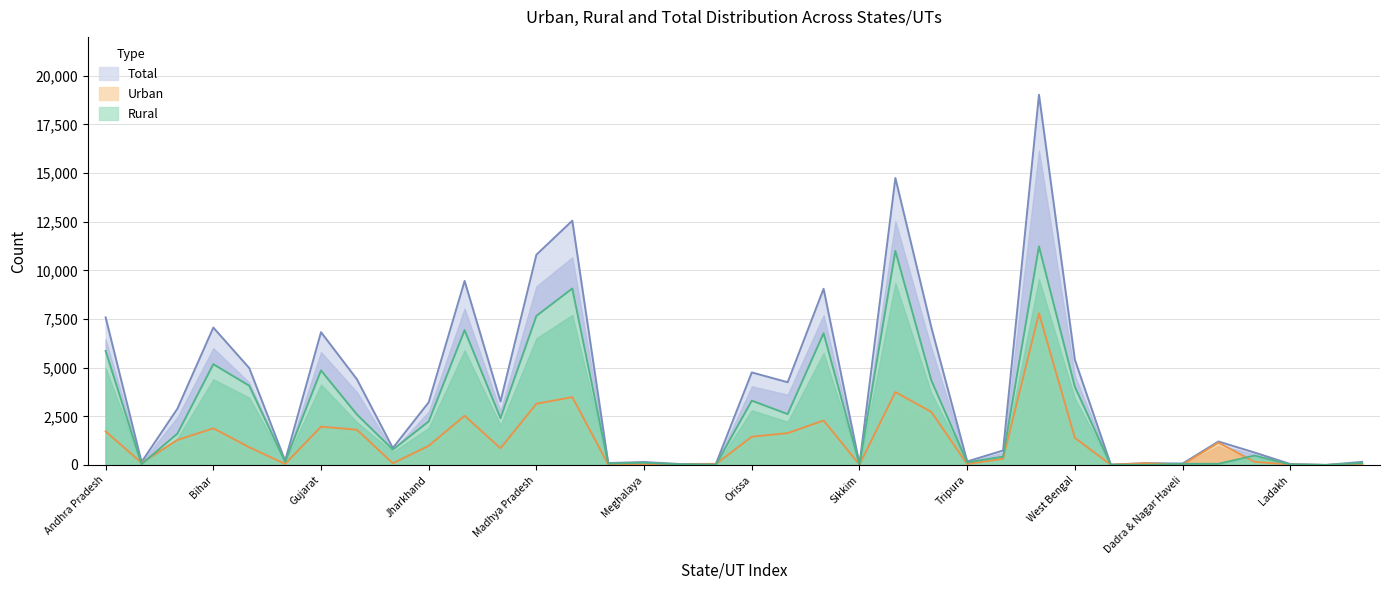

Which series has the widest spread of values?

Total